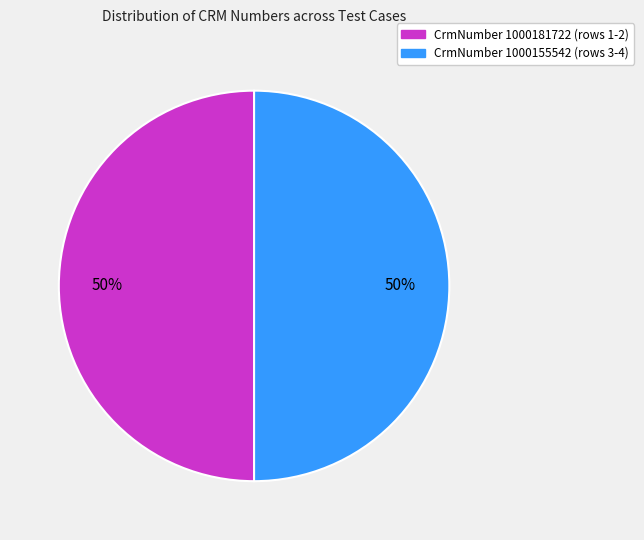

To the nearest percent, what is the average slice percentage?

50%